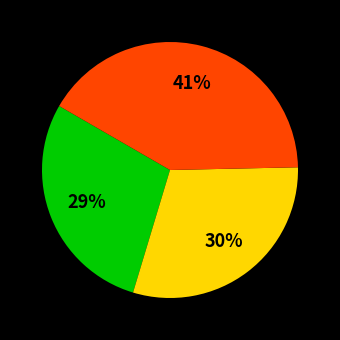

Is there a majority slice in this chart?

No